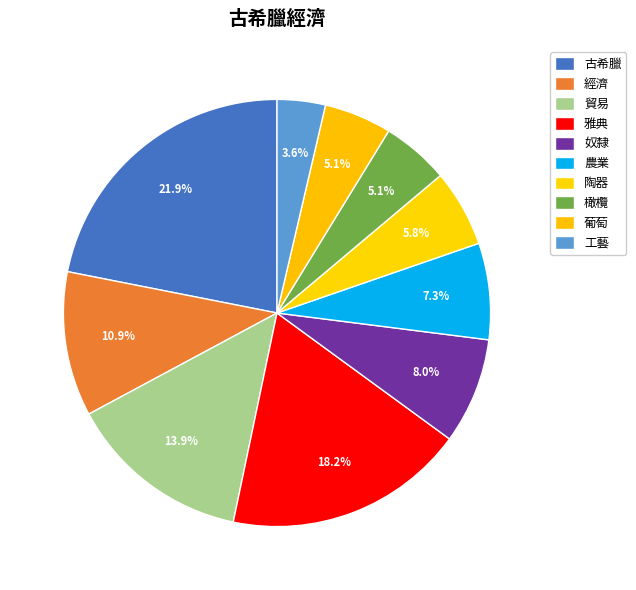

Is there any slice that represents more than half of the pie?

No